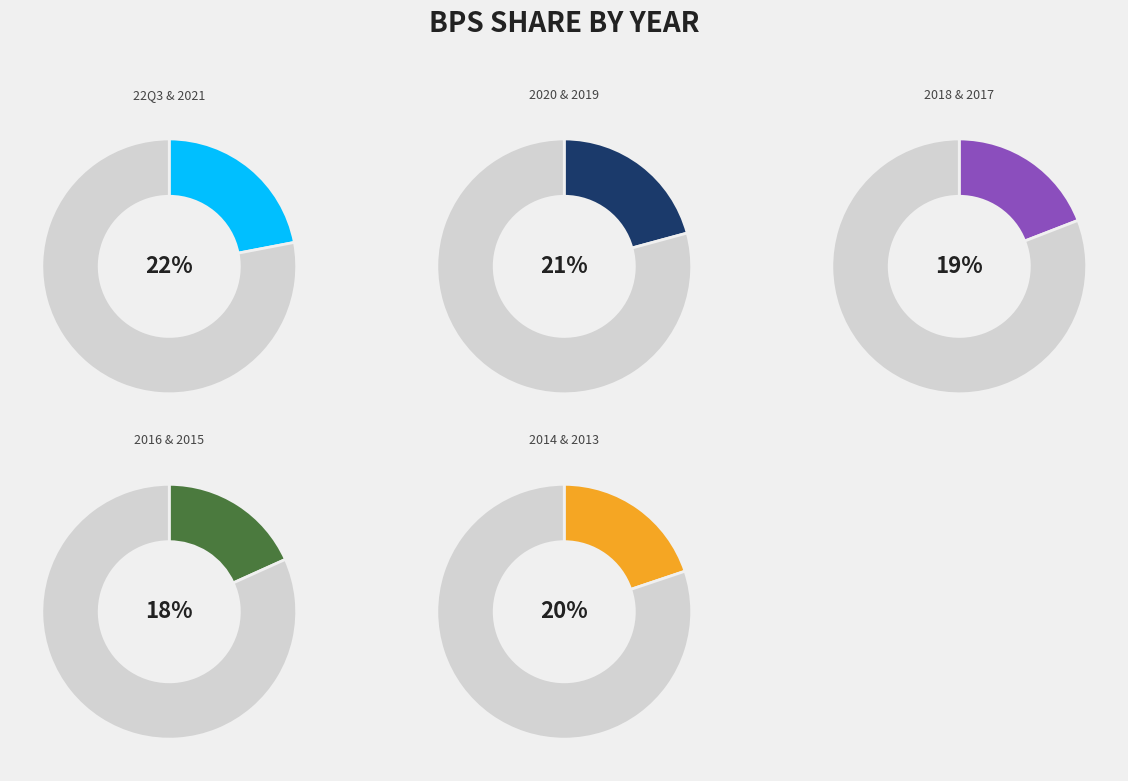

To the nearest percent, what portion does 2019 represent?

10%